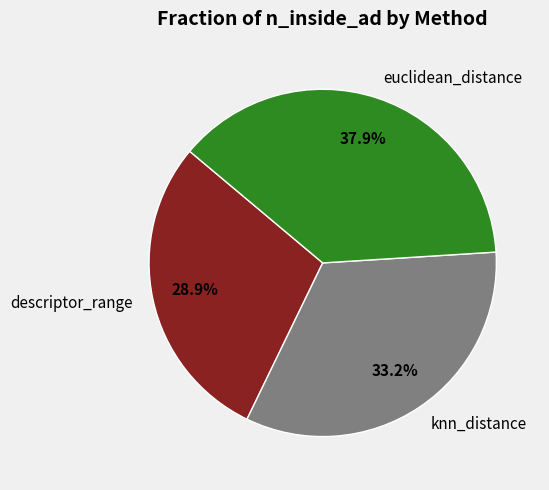

Approximately how many times larger is the value at knn_distance compared to euclidean_distance?

0.9